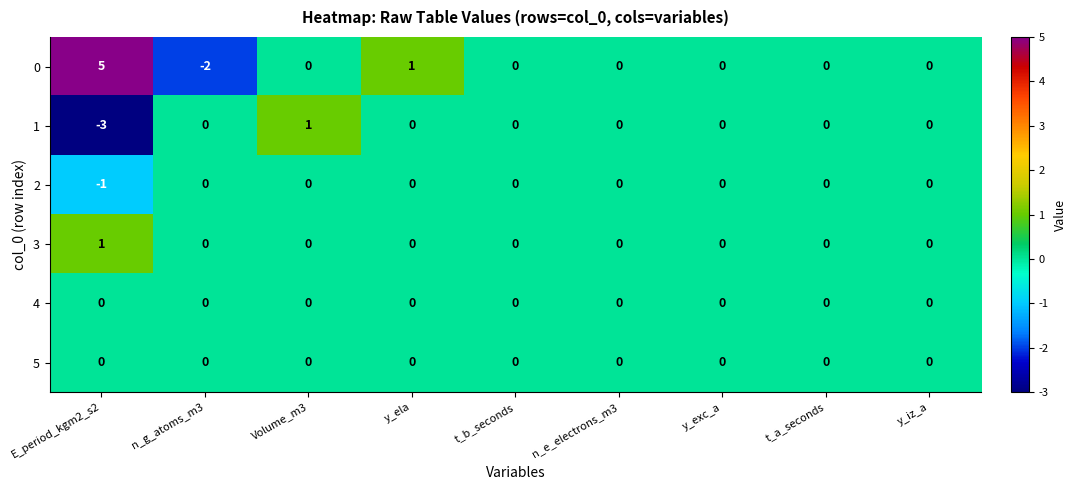

The value of 1 at y_exc_a is 0. True or false?

True